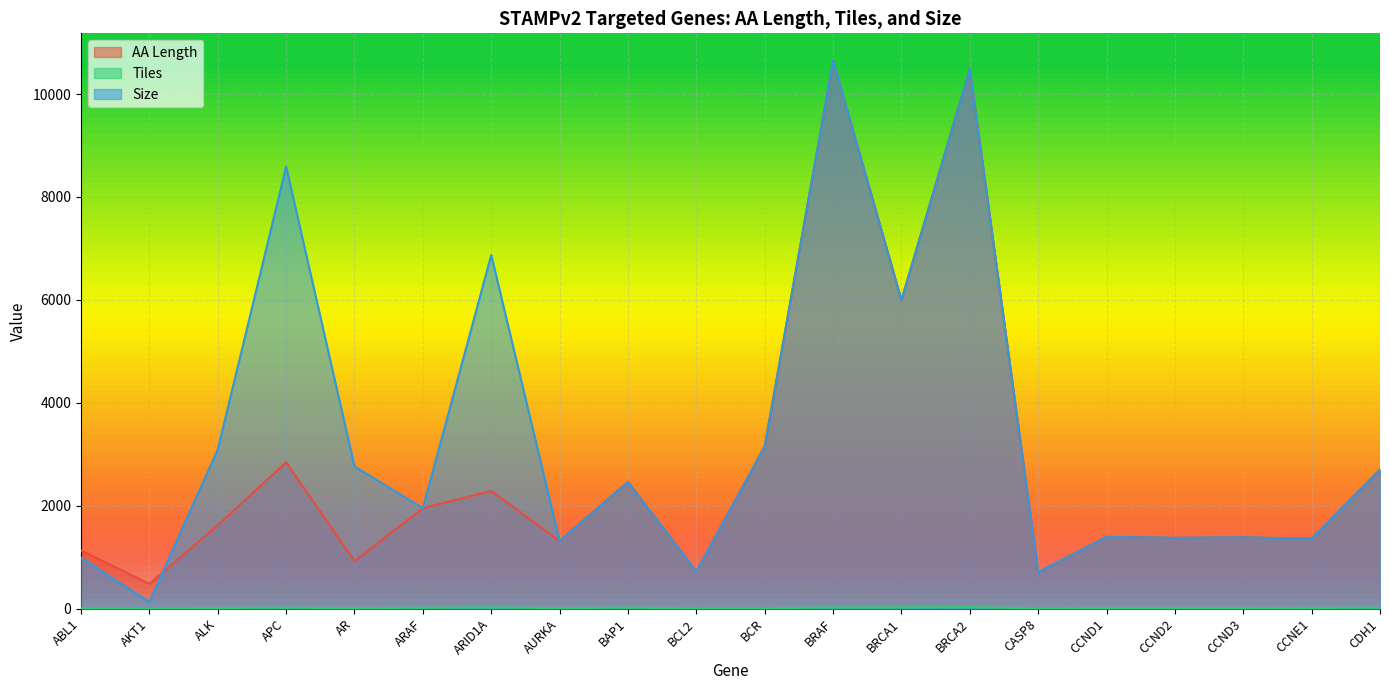

At which label does Size reach its minimum?

AKT1